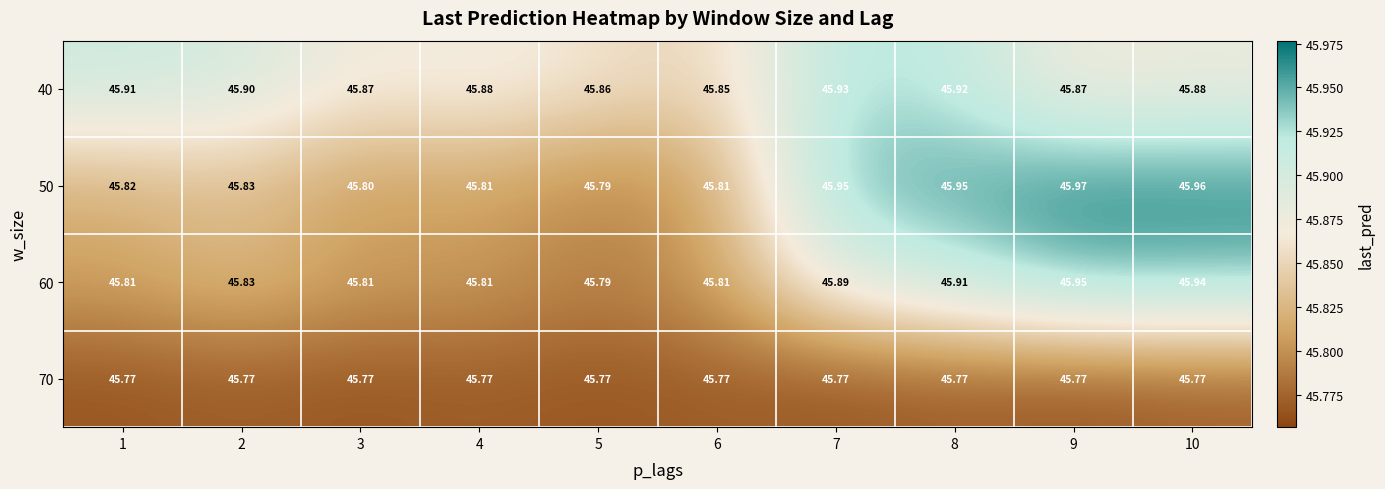

Is the value of 60 at 6 greater than the value of 70 at 4?

Yes